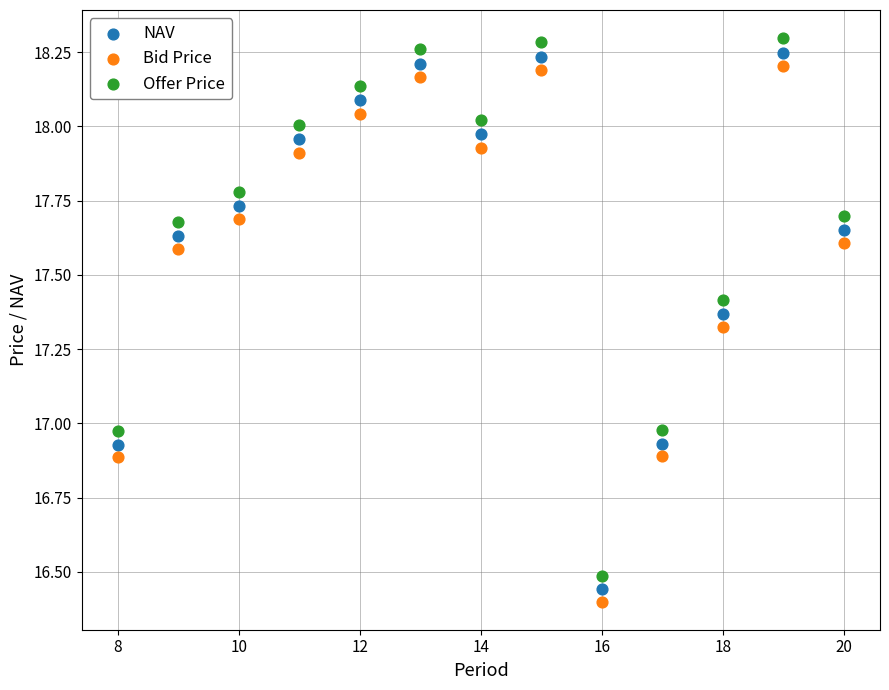

Across all data points, what is the range of X values (max minus min)?

12.0